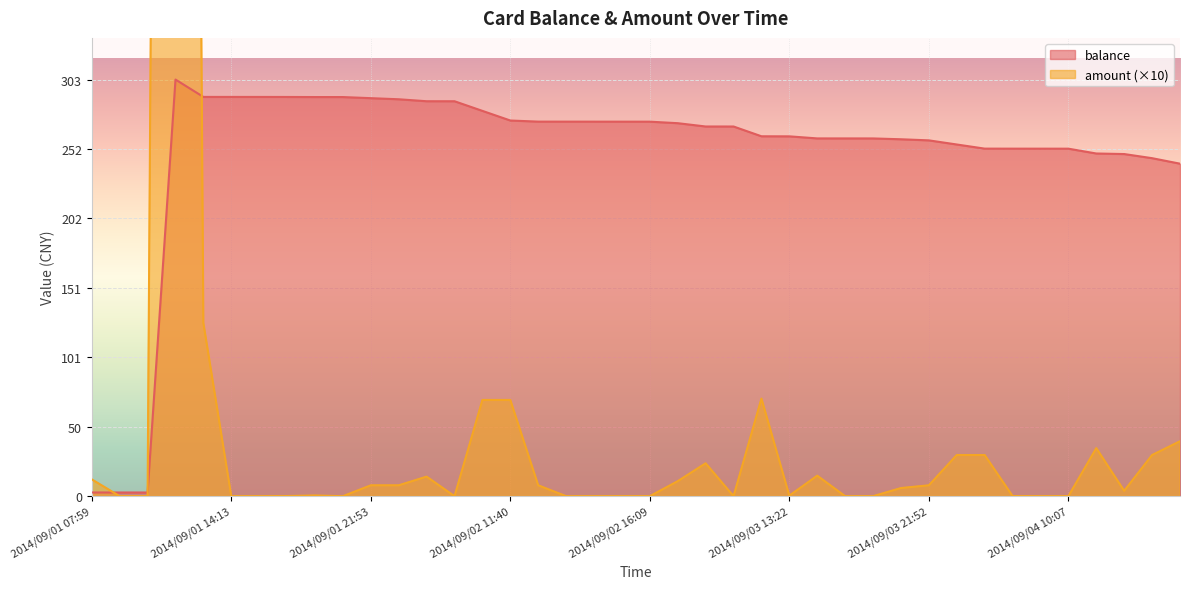

How many lines are shown in the chart?

2